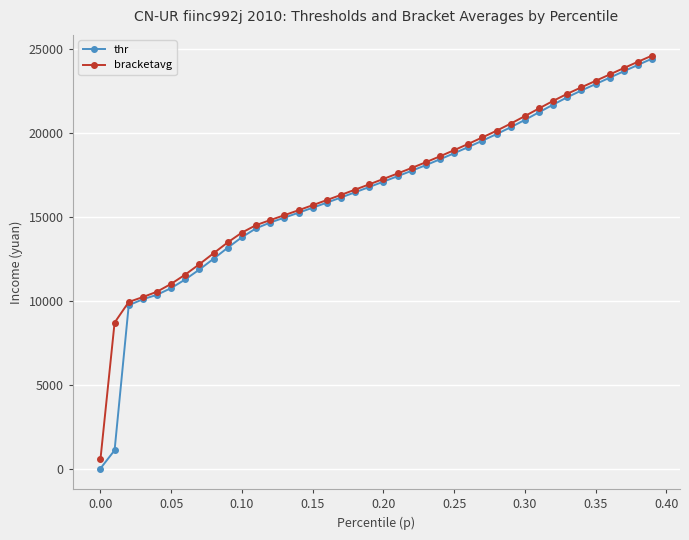

At how many categories does at least one series exceed 7840?

39